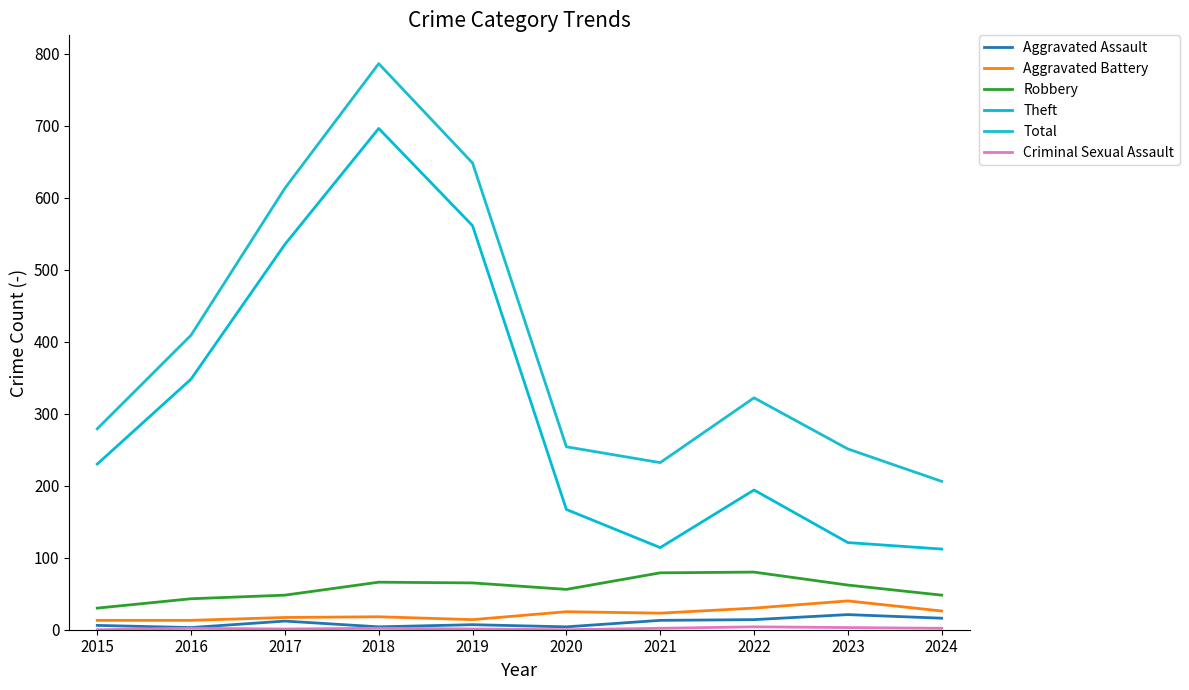

Reading left to right, list all the values displayed in this chart.

Aggravated Assault: 2015=6	2016=3	2017=12	2018=4	2019=7	2020=4	2021=13	2022=14	2023=21	2024=16
Aggravated Battery: 2015=13	2016=13	2017=17	2018=18	2019=14	2020=25	2021=23	2022=30	2023=40	2024=26
Robbery: 2015=30	2016=43	2017=48	2018=66	2019=65	2020=56	2021=79	2022=80	2023=62	2024=48
Theft: 2015=230	2016=348	2017=535	2018=696	2019=561	2020=167	2021=114	2022=194	2023=121	2024=112
Total: 2015=279	2016=409	2017=613	2018=786	2019=648	2020=254	2021=232	2022=322	2023=251	2024=206
Criminal Sexual Assault: 2015=0	2016=2	2017=1	2018=2	2019=1	2020=0	2021=2	2022=4	2023=3	2024=2